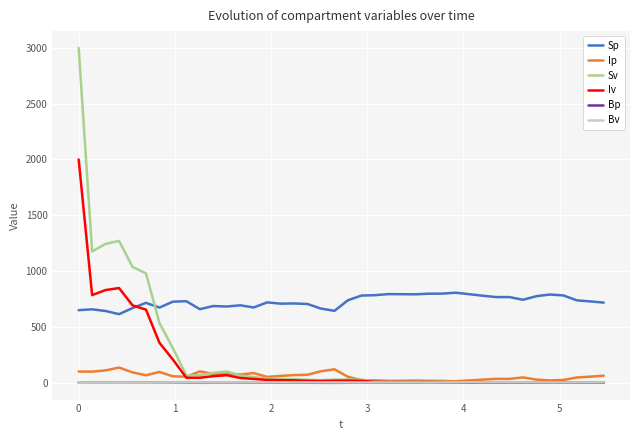

Which series has the largest total across all categories?

Sp